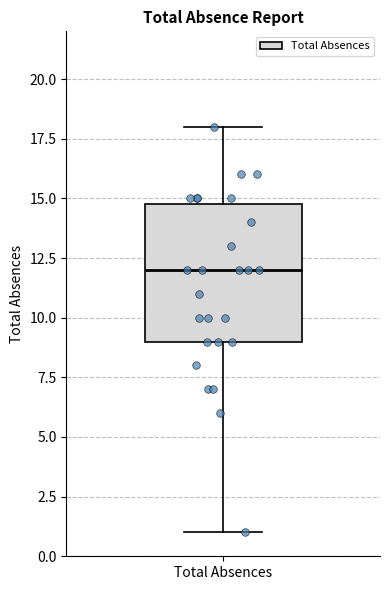

Where does the lower whisker of the box for Total Absences end on the y-axis? The values are not printed on the chart, so give them approximately, as read against the axis.

1